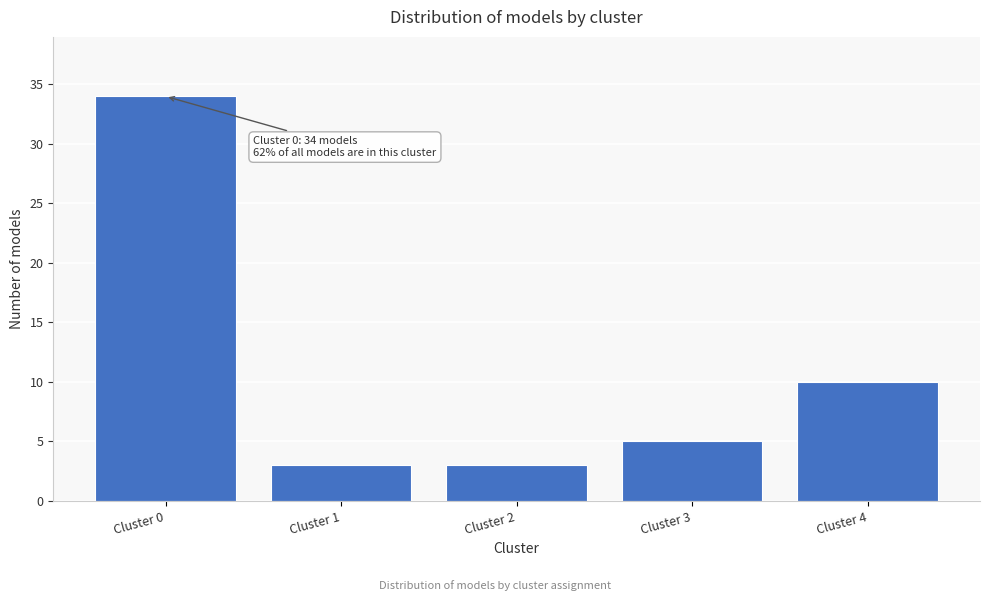

Reading left to right, transcribe all the data shown in this chart.

34	3	3	5	10